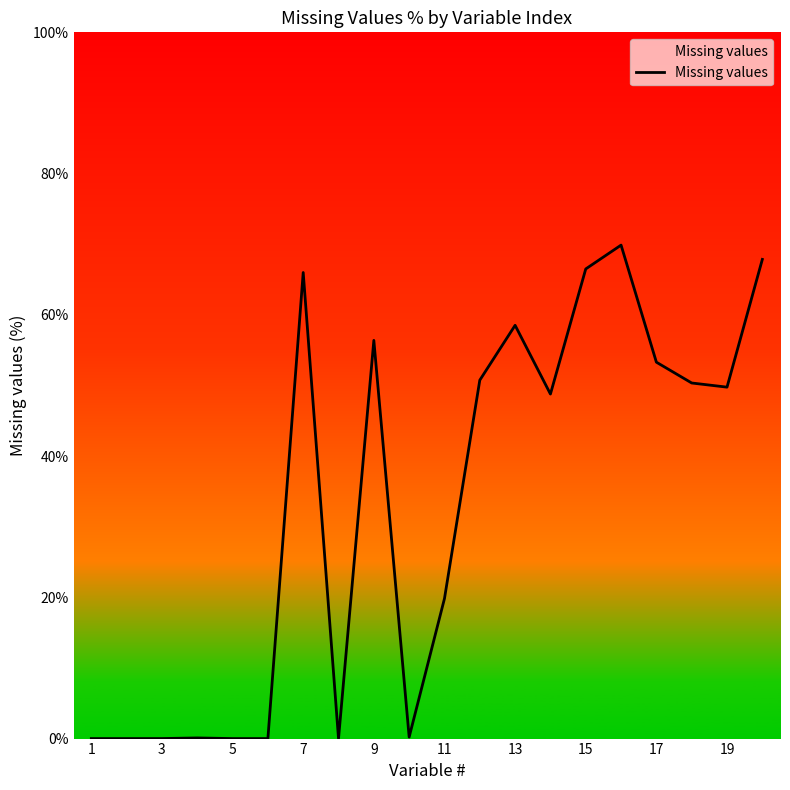

Count the number of categories in the chart.

20